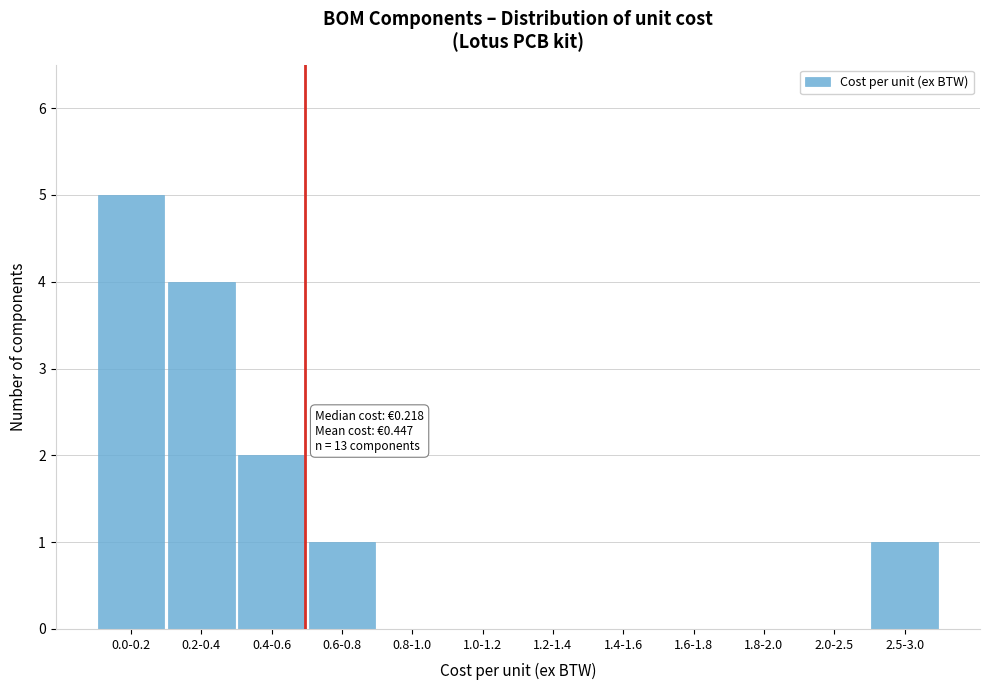

Reading left to right, transcribe all the data shown in this chart.

0.0-0.2=5	0.2-0.4=4	0.4-0.6=2	0.6-0.8=1	0.8-1.0=0	1.0-1.2=0	1.2-1.4=0	1.4-1.6=0	1.6-1.8=0	1.8-2.0=0	2.0-2.5=0	2.5-3.0=1